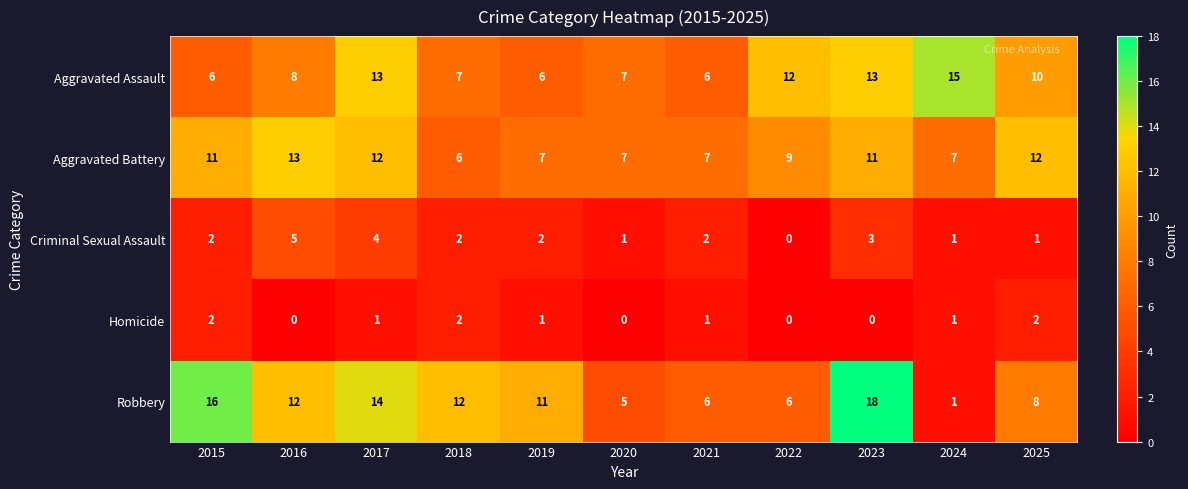

What is the minimum value for Aggravated Assault?

6